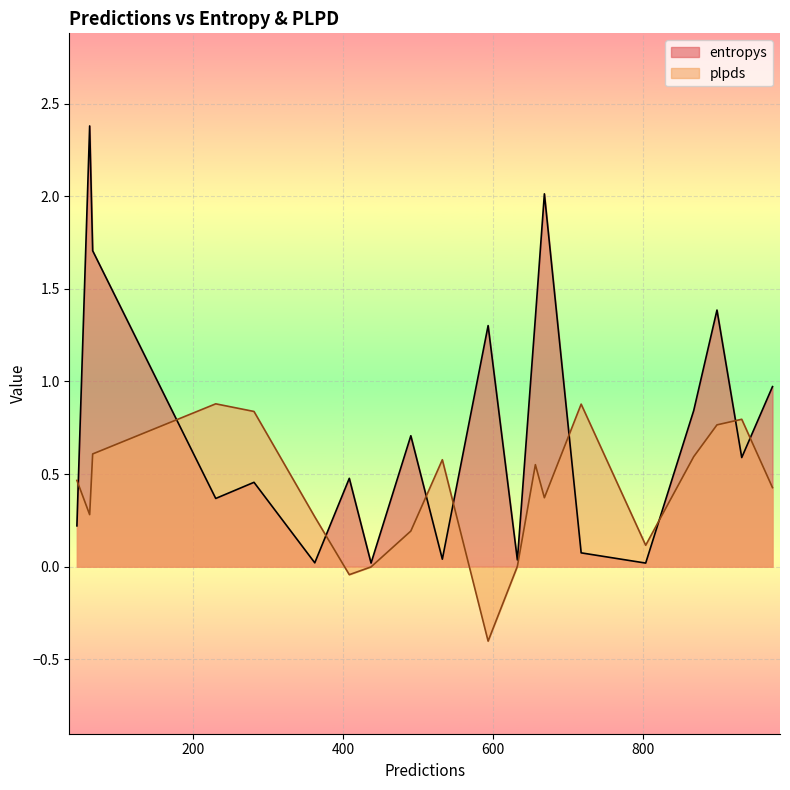

The value of entropys at 931 is 0.9. True or false?

False